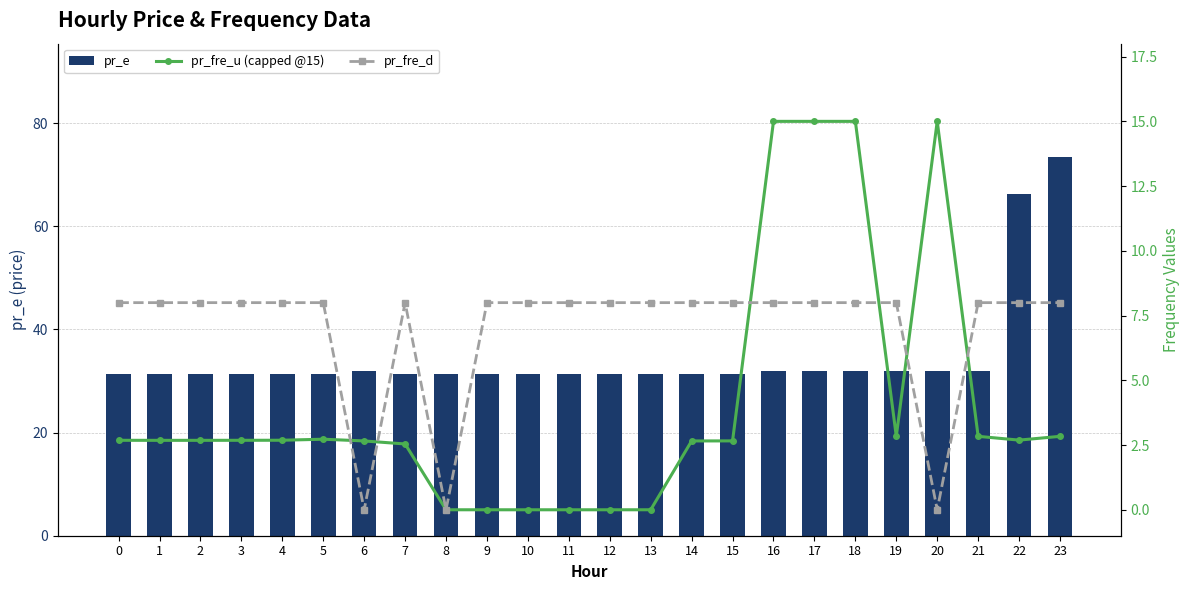

Is it true that pr_fre_d equals 8.0 at 13?

True